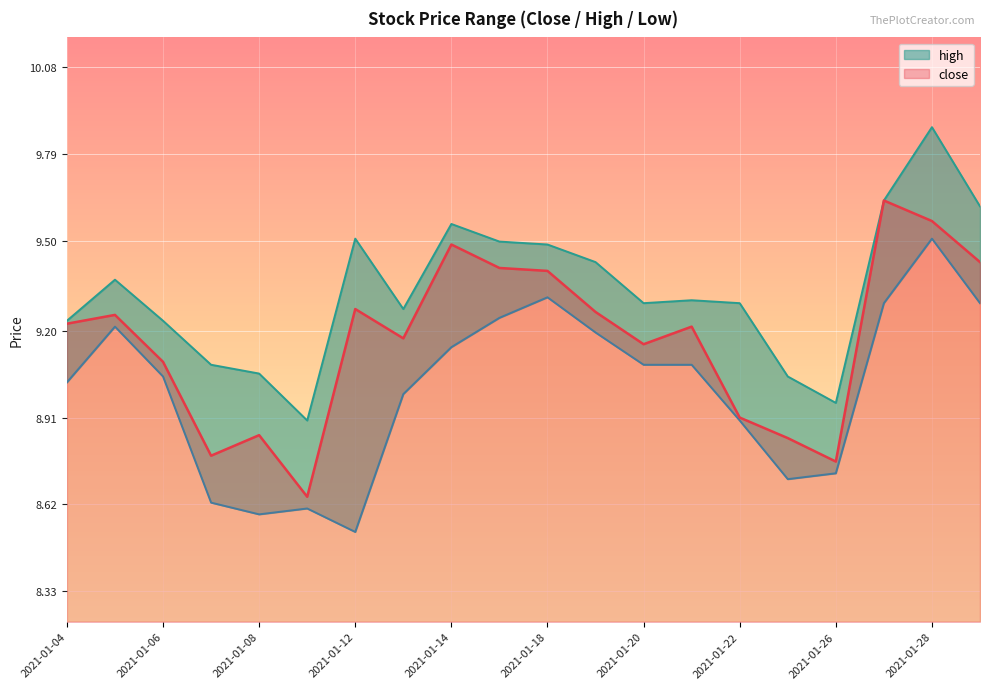

At how many categories does at least one series exceed 9?

18